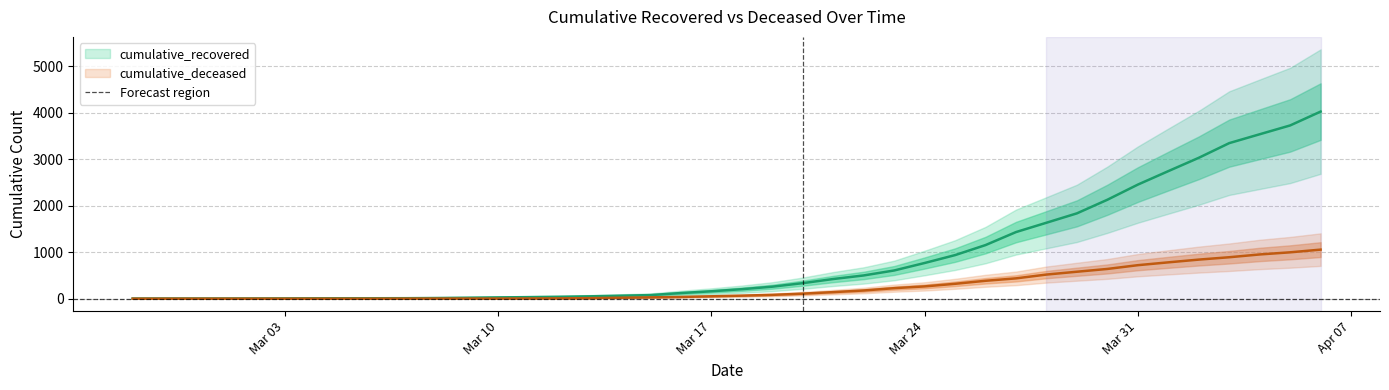

Rank the categories by cumulative_recovered value from highest to lowest.

2020-04-06, 2020-04-05, 2020-04-04, 2020-04-03, 2020-04-02, 2020-04-01, 2020-03-31, 2020-03-30, 2020-03-29, 2020-03-28, 2020-03-27, 2020-03-26, 2020-03-25, 2020-03-24, 2020-03-23, 2020-03-22, 2020-03-21, 2020-03-20, 2020-03-19, 2020-03-18, 2020-03-17, 2020-03-16, 2020-03-15, 2020-03-14, 2020-03-13, 2020-03-12, 2020-03-11, 2020-03-10, 2020-03-09, 2020-03-08, 2020-03-07, 2020-03-05, 2020-03-06, 2020-03-04, 2020-03-03, 2020-03-02, 2020-02-28, 2020-02-29, 2020-03-01, 2020-02-27